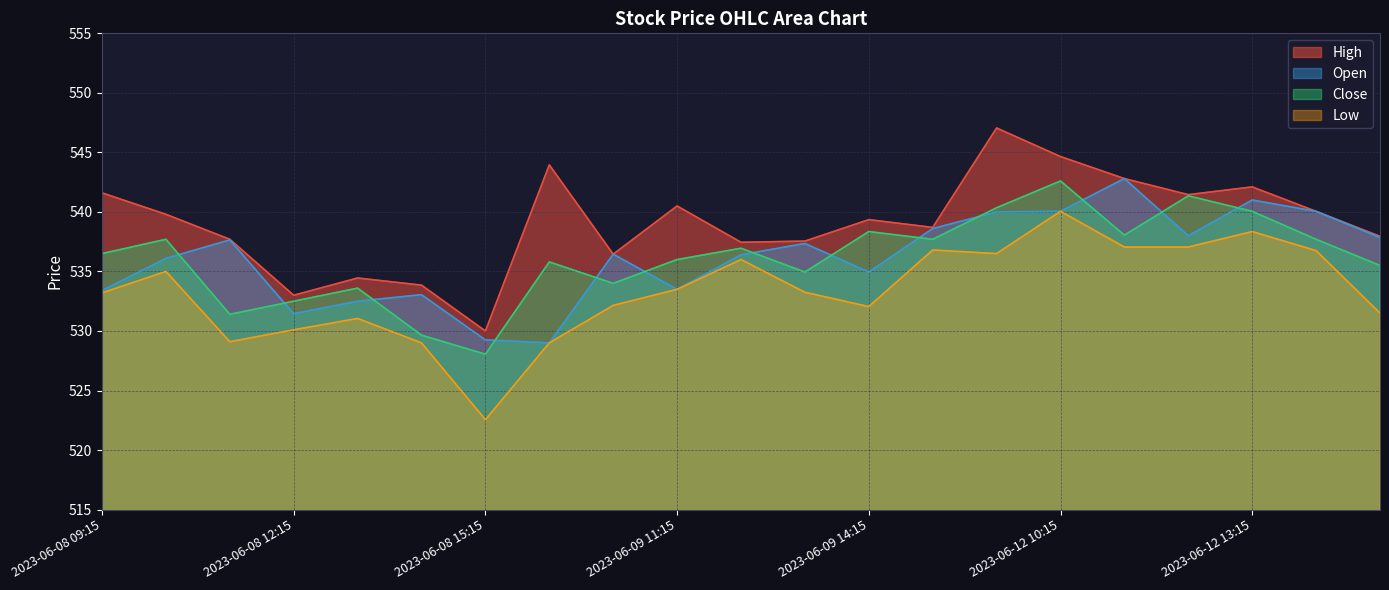

What value does the Close series have at 2023-06-12 09:15?

540.3